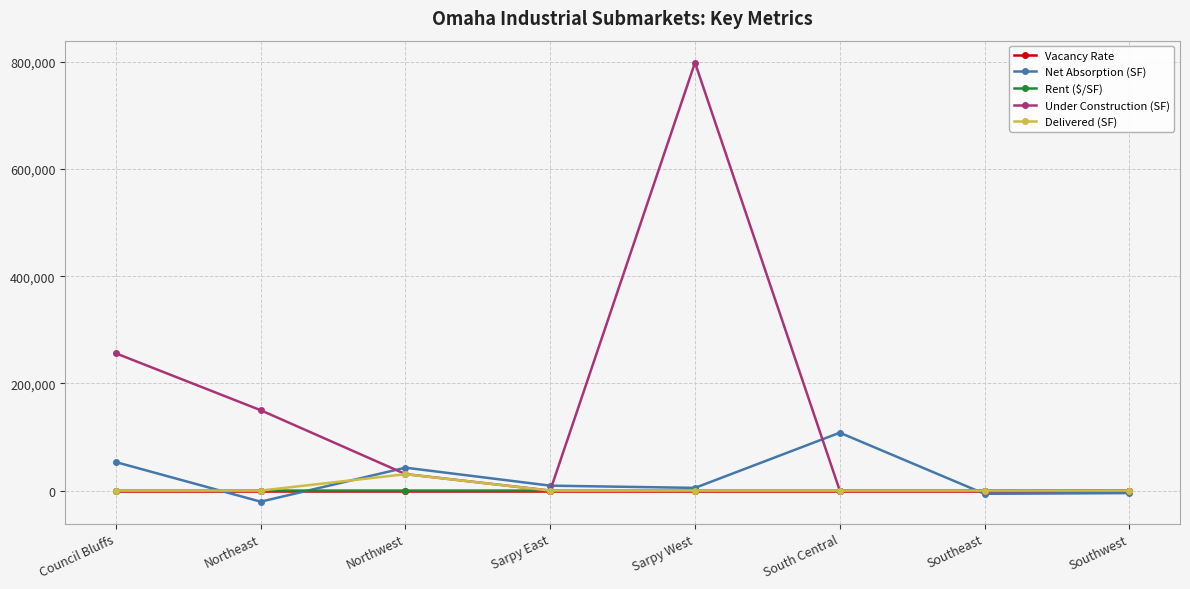

What is the minimum value shown in the chart?

-20700.0